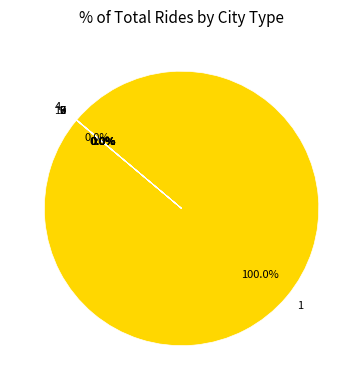

Is there any slice that represents more than half of the pie?

Yes